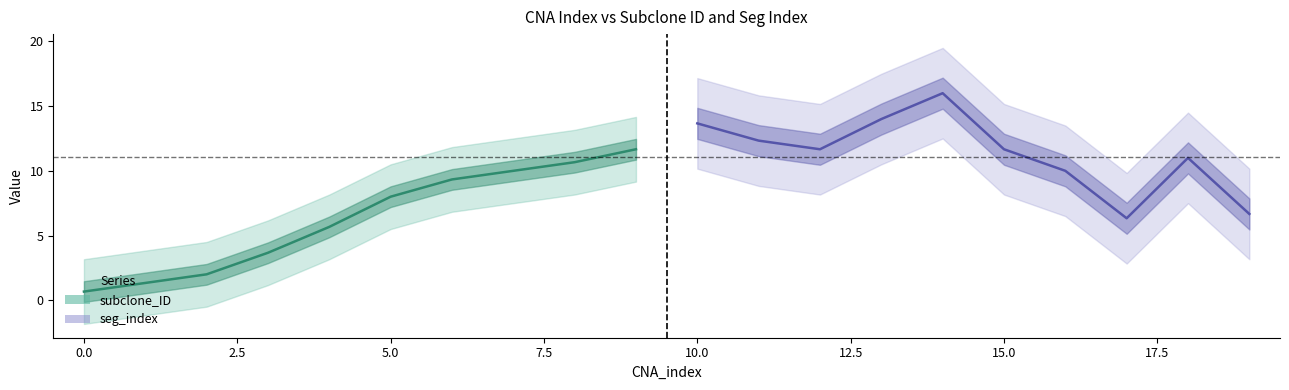

At 2.5, list the series in order from smallest to largest.

subclone_ID, seg_index